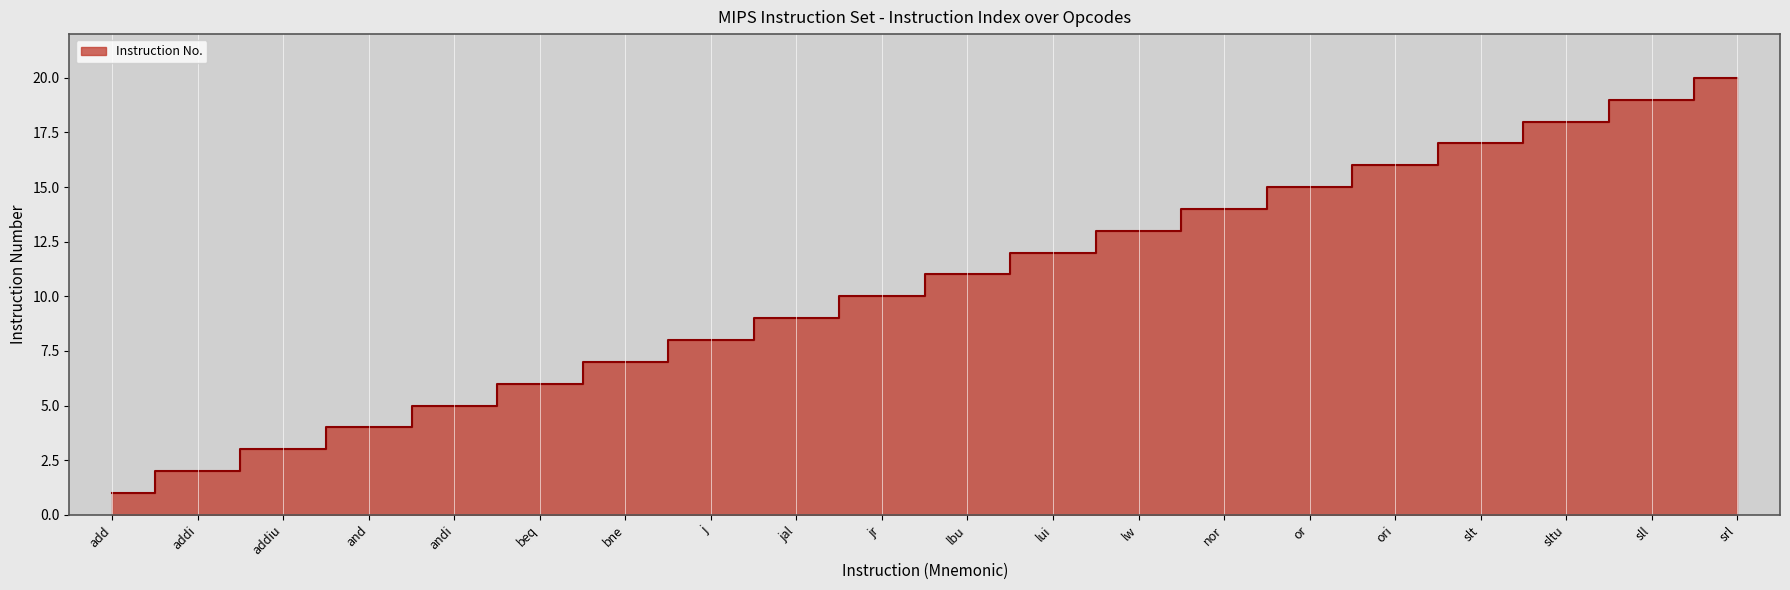

Reading right to left, transcribe all the data shown in this chart.

srl=20	sll=19	sltu=18	slt=17	ori=16	or=15	nor=14	lw=13	lui=12	lbu=11	jr=10	jal=9	j=8	bne=7	beq=6	andi=5	and=4	addiu=3	addi=2	add=1